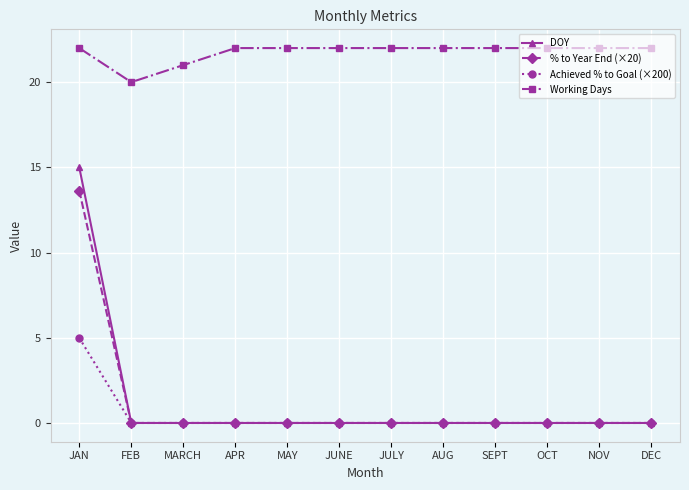

Rank the series by their maximum value, from lowest to highest.

Achieved % to Goal (×200), % to Year End (×20), DOY, Working Days